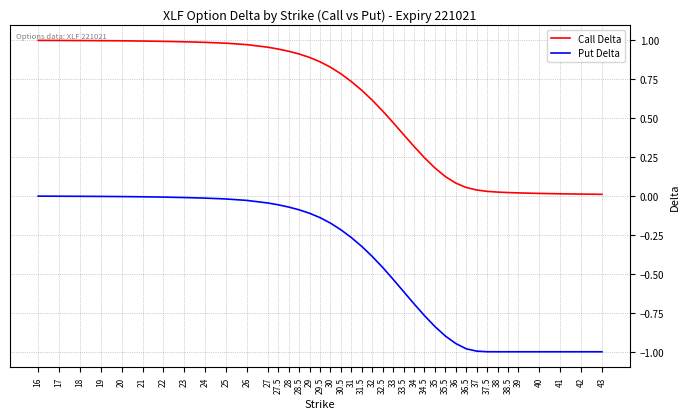

True or false: Put Delta and Call Delta intersect in this chart.

False